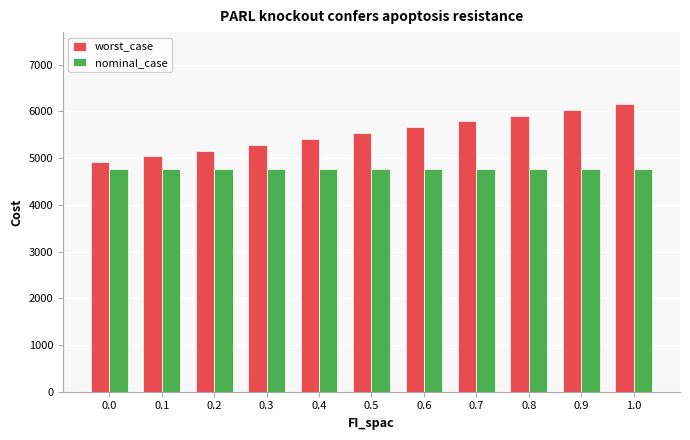

How many values in the worst_case series exceed 5535?

6